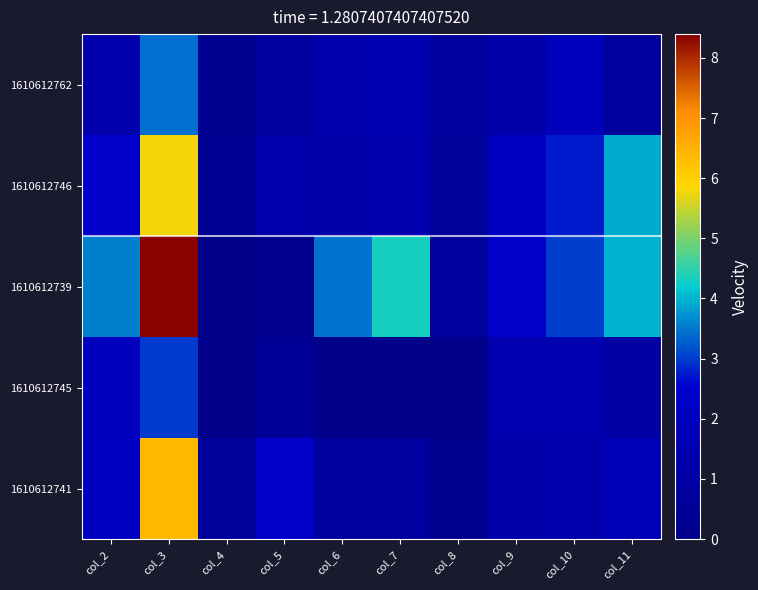

Rank the series by their average value, from highest to lowest.

1610612739, 1610612746, 1610612741, 1610612762, 1610612745